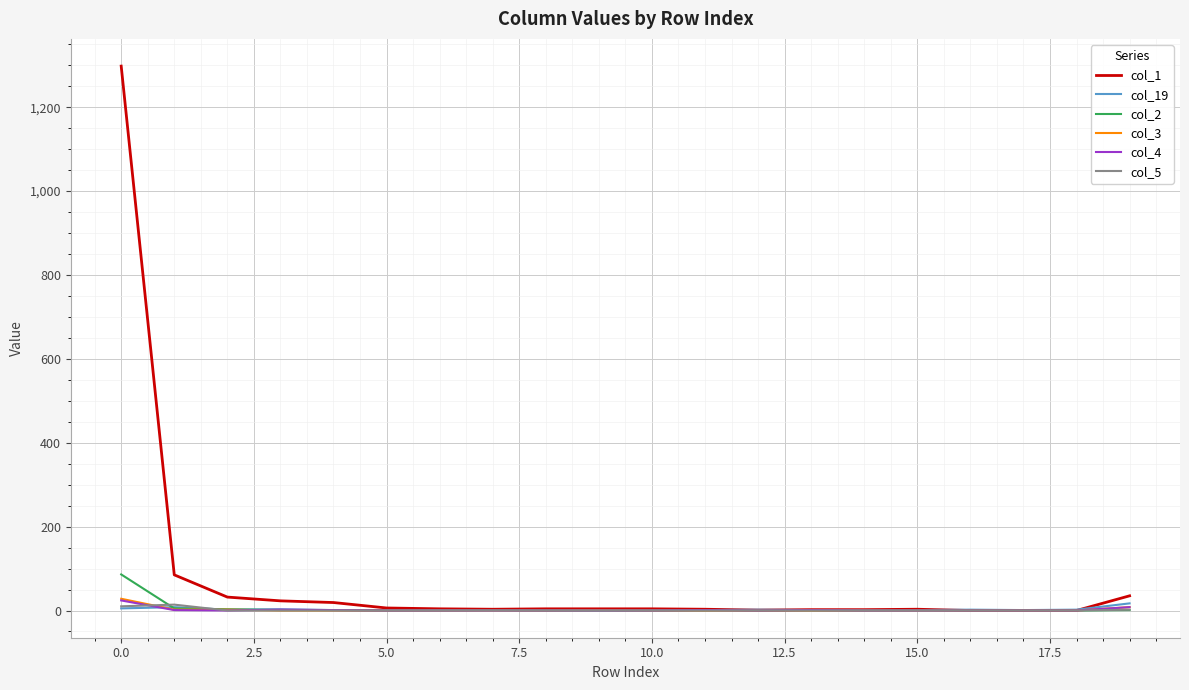

Which series has the largest total across all categories?

col_1